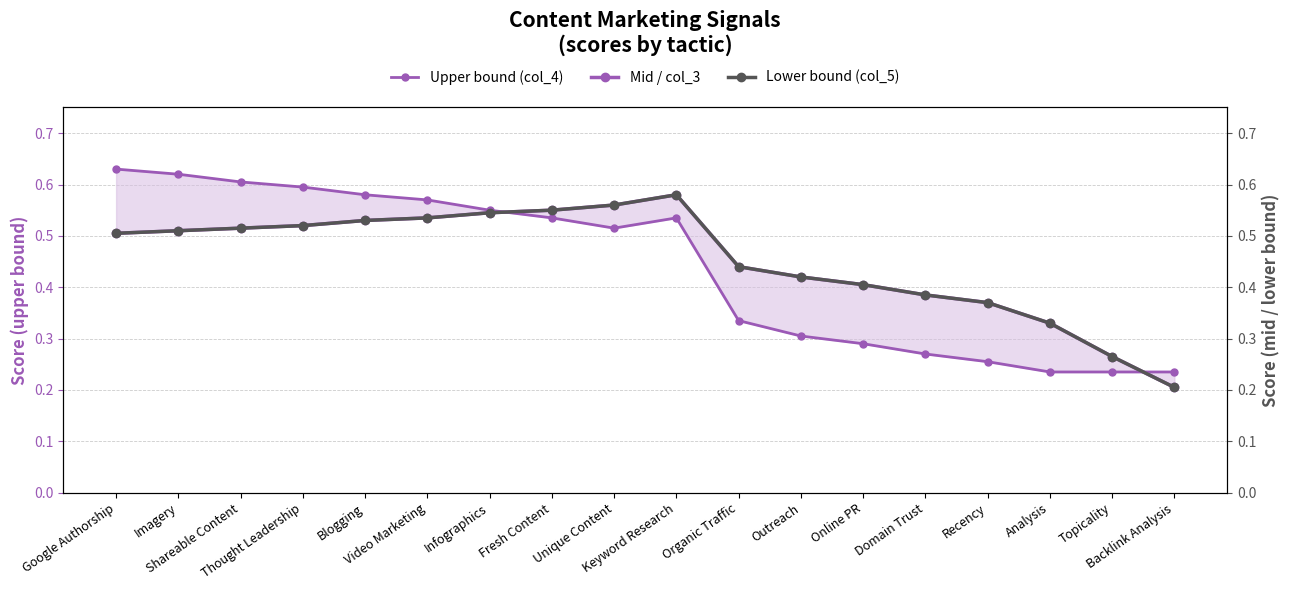

What is the maximum value for Upper bound (col_4)?

0.6